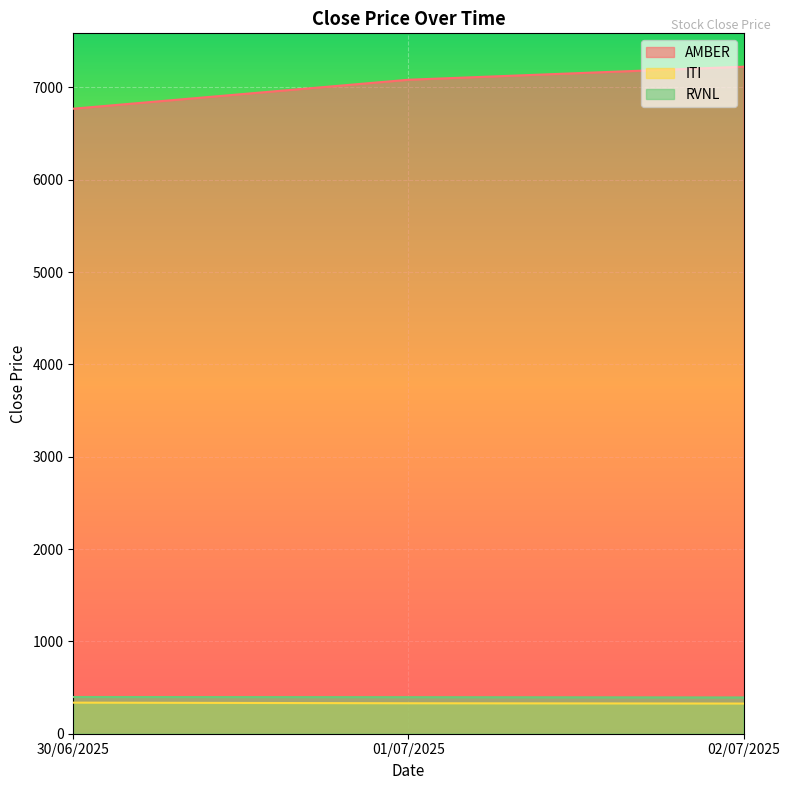

Reading right to left, what are all the values shown in this chart?

AMBER: 02/07/2025=7224.5	01/07/2025=7083.0	30/06/2025=6769.5
ITI: 02/07/2025=326.6	01/07/2025=329.9	30/06/2025=336.6
RVNL: 02/07/2025=392.6	01/07/2025=395.9	30/06/2025=397.7